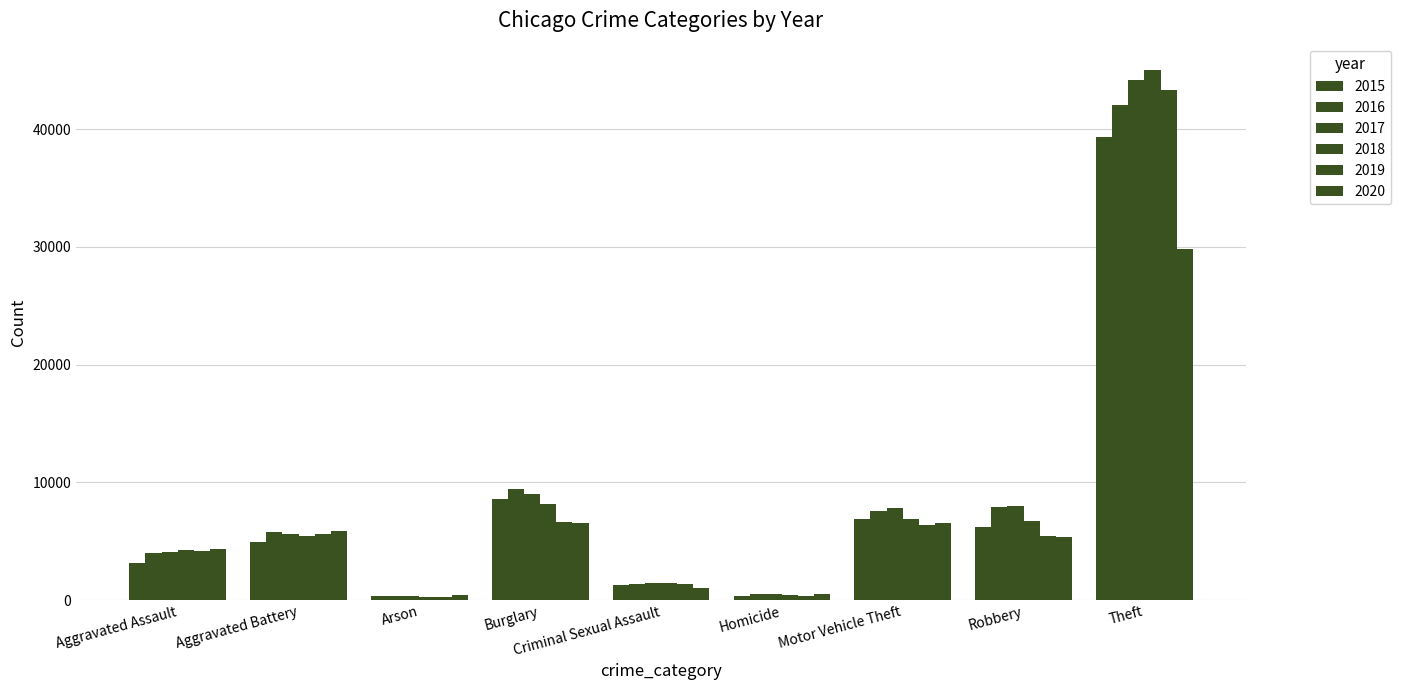

Rank the series by their maximum value, from lowest to highest.

2020, 2015, 2016, 2019, 2017, 2018